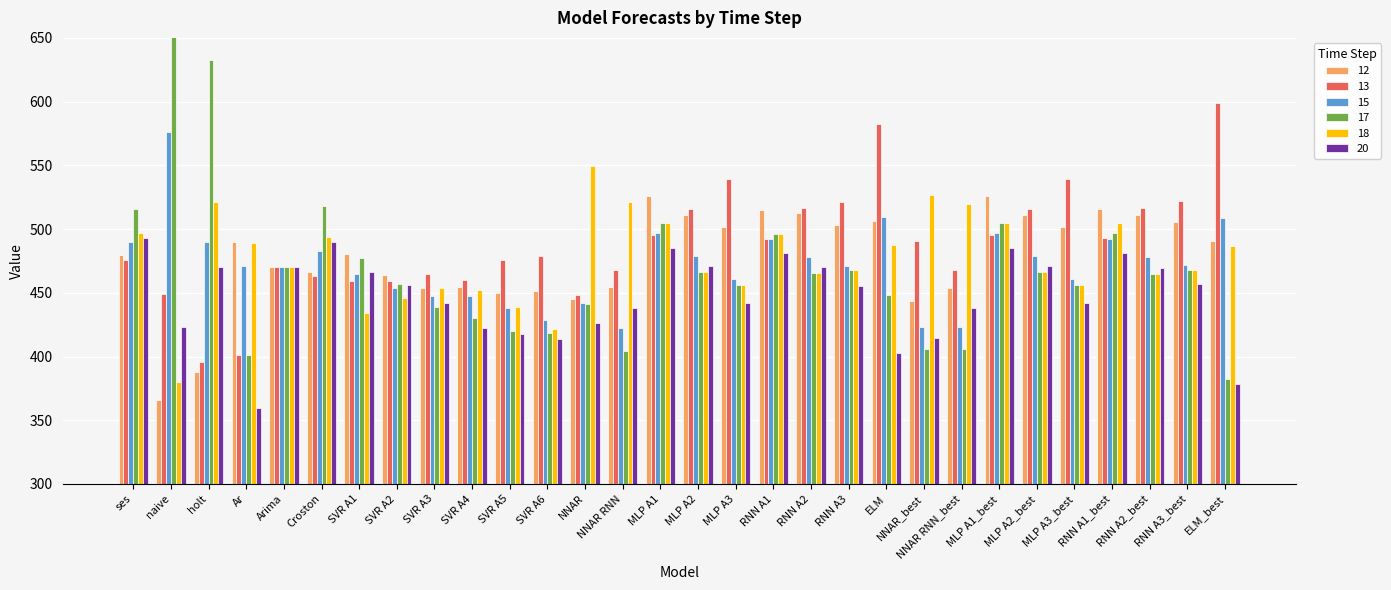

What is the difference between the maximum and minimum values in the 13 series?

203.1